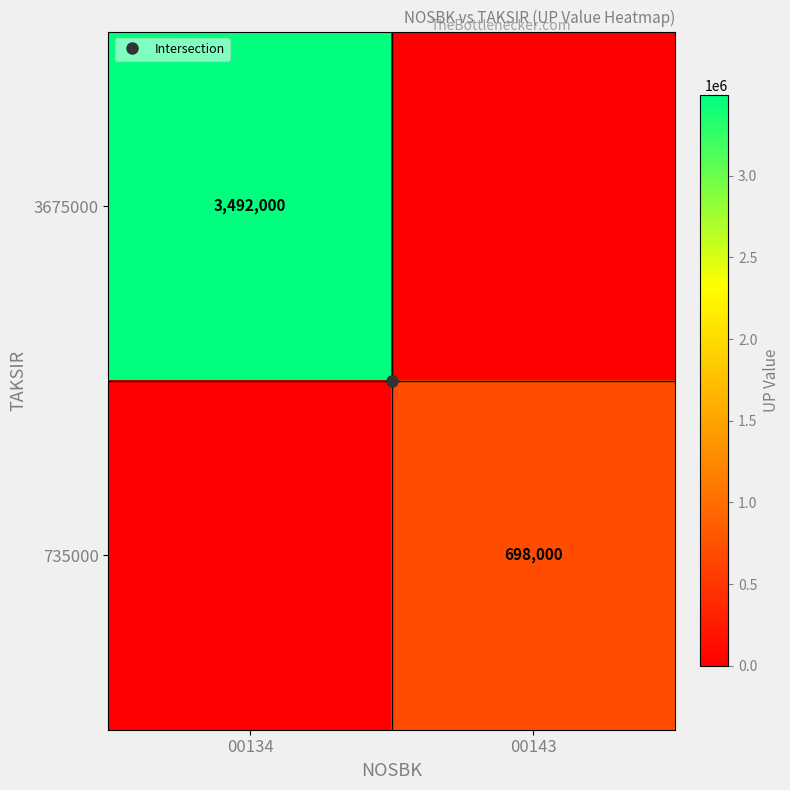

Which series has the largest total across all categories?

3675000